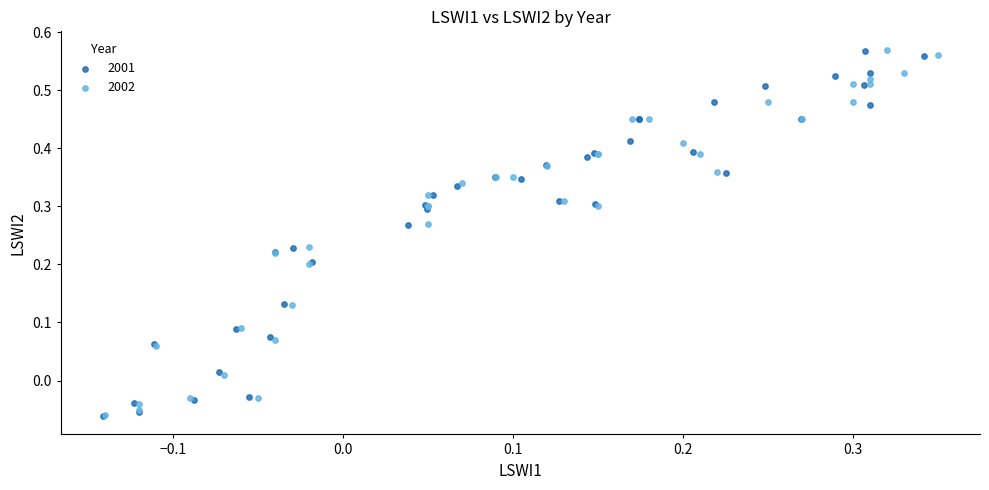

Which series has the largest Y range (max minus min)?

2002